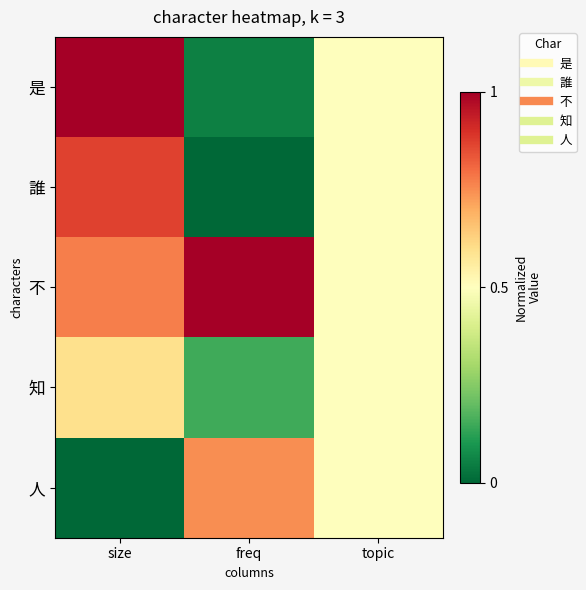

Which has a higher value, freq or topic?

topic